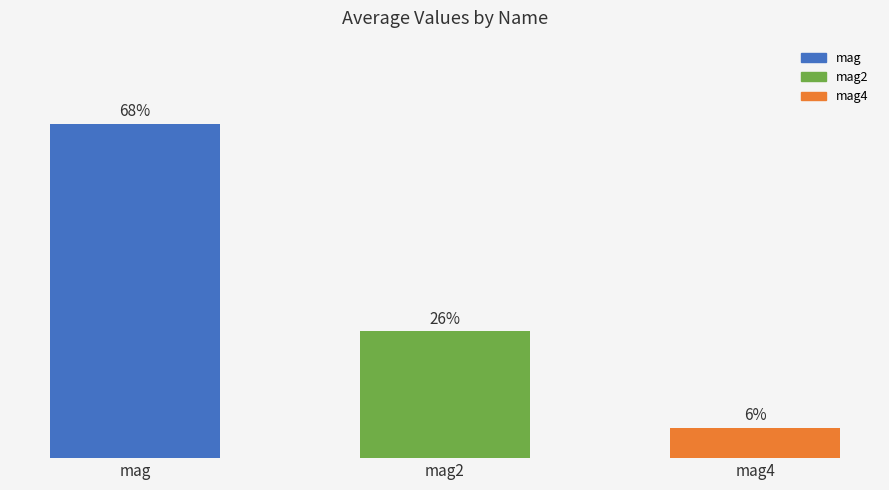

Where is the data nearest to the value 0?

mag4